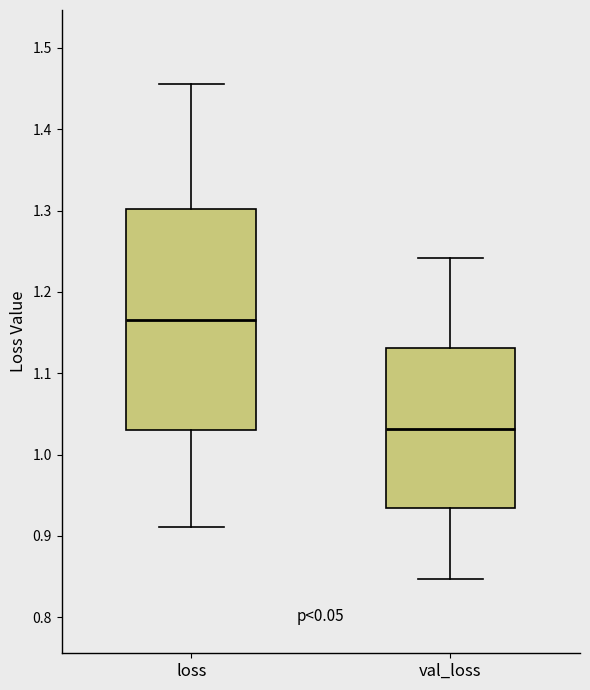

Comparing the boxes themselves (not the whiskers), which one is the tallest?

loss